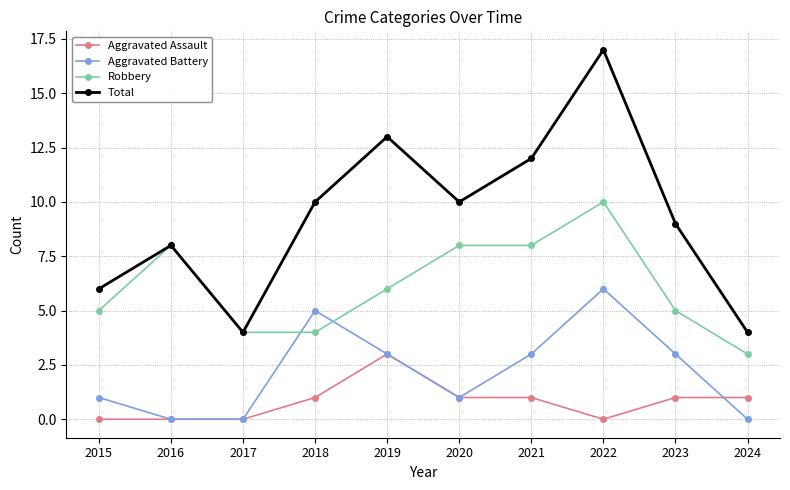

List the series in order of their peak value, highest first.

Total, Robbery, Aggravated Battery, Aggravated Assault